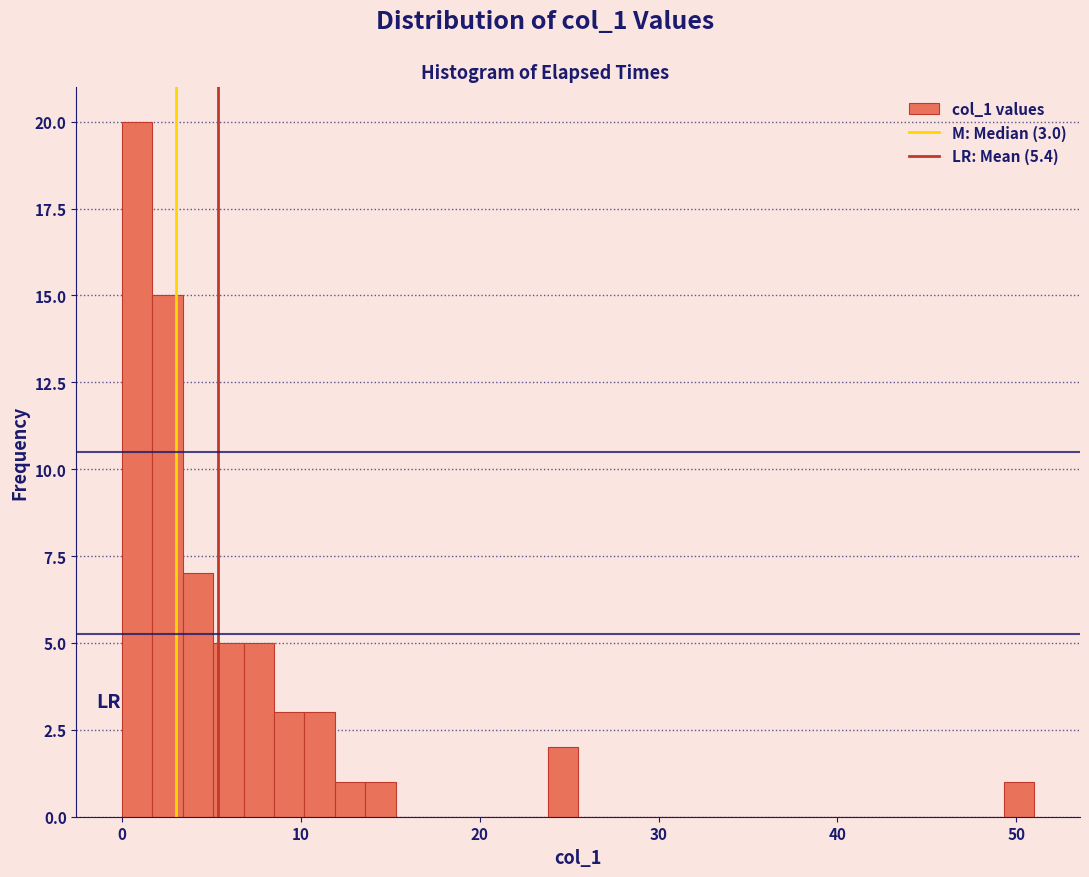

Around what value on the x-axis is the tallest bar? Give the approximate position of its centre, as read against the axis.

1